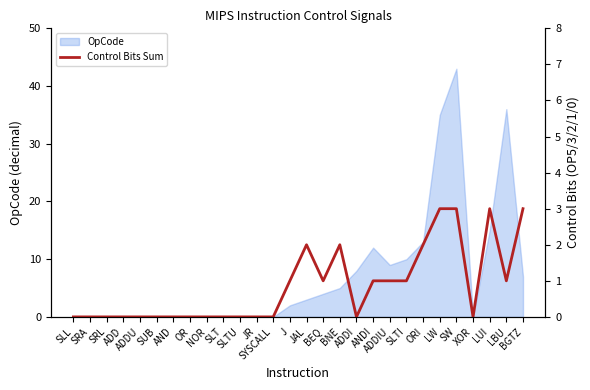

True or false: the data shows 0 at XOR.

True